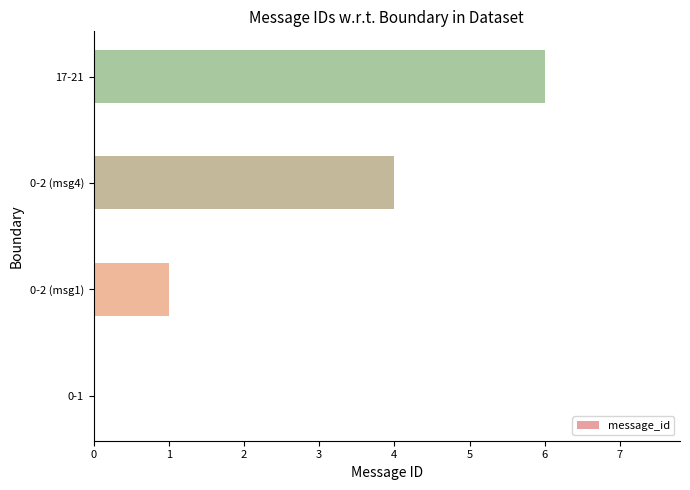

Between 0-1 and 0-2 (msg1), which is larger?

0-2 (msg1)